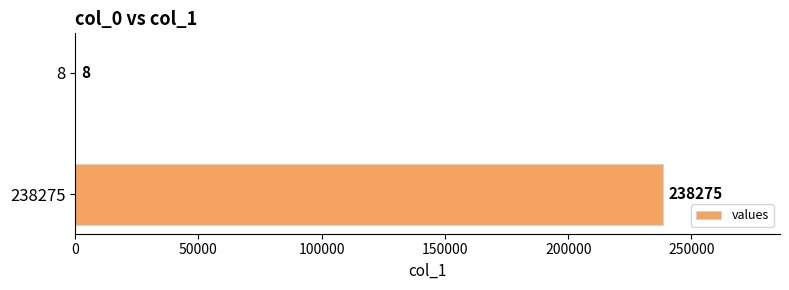

Is it true that the value at 238275 is 325292?

False